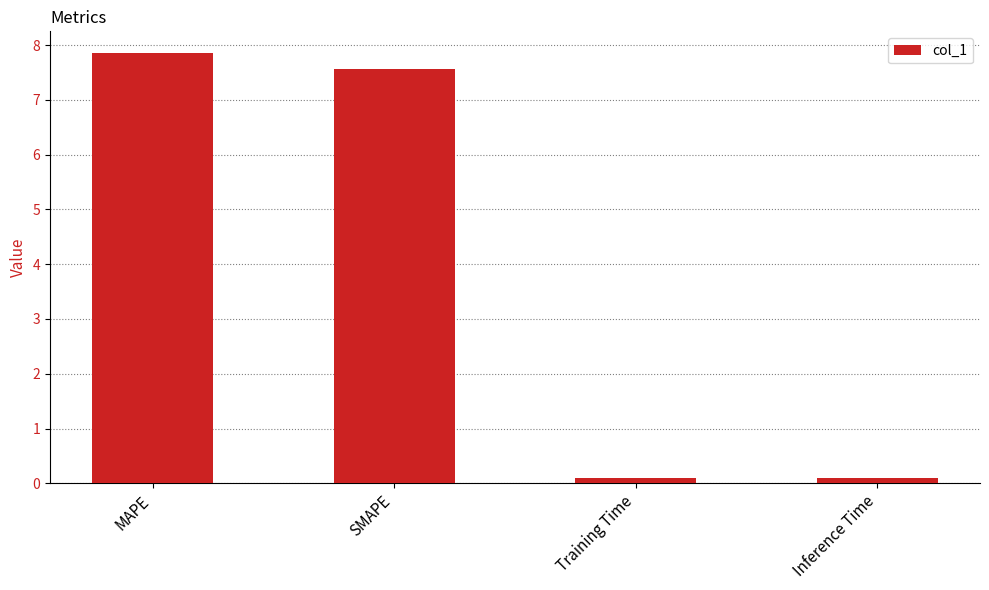

Does the chart contain stacked bars?

No